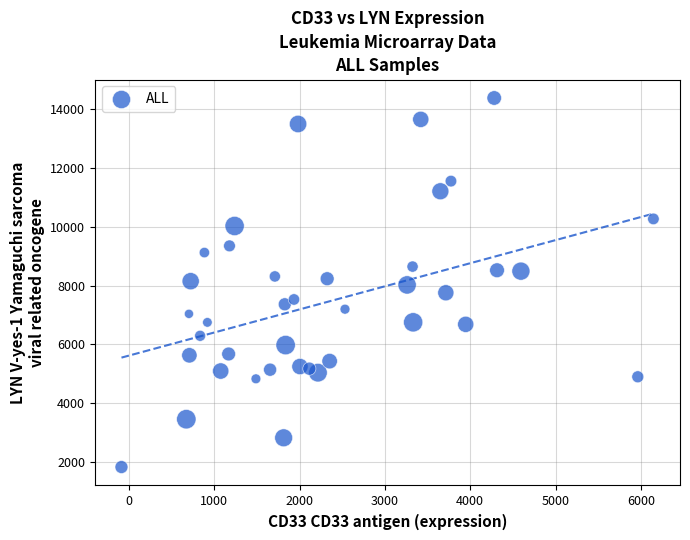

What is the range of Y values (max minus min)?

12562